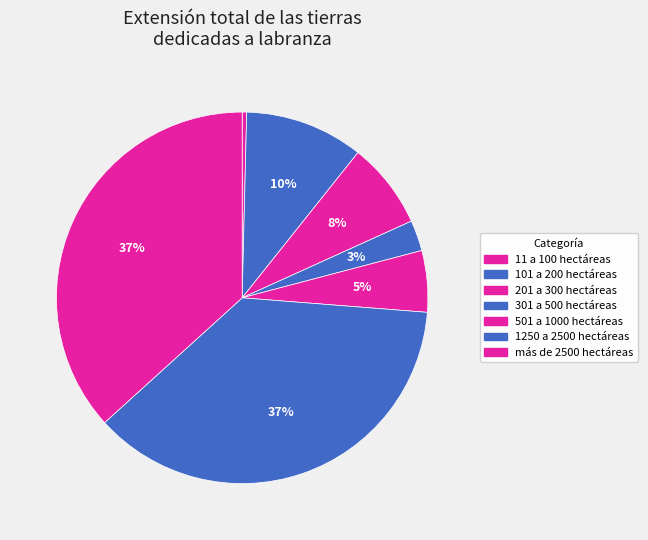

Is it true that más de 2500 hectáreas is 37% of the pie?

True